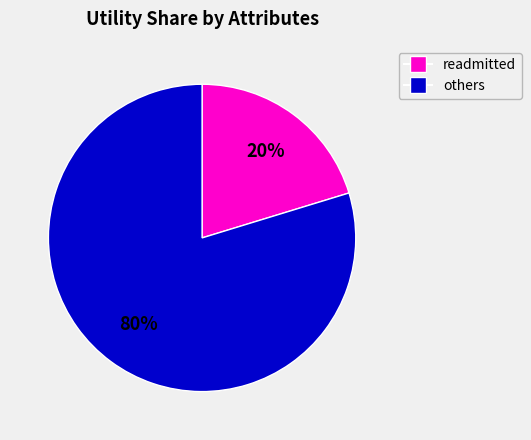

Does any single category account for the majority?

Yes